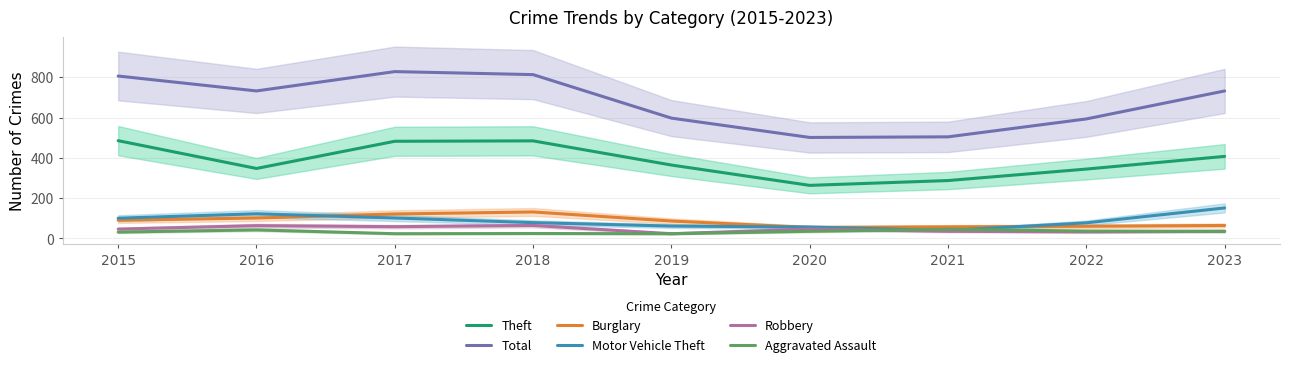

Is it true that Motor Vehicle Theft equals 53 at 2015?

False